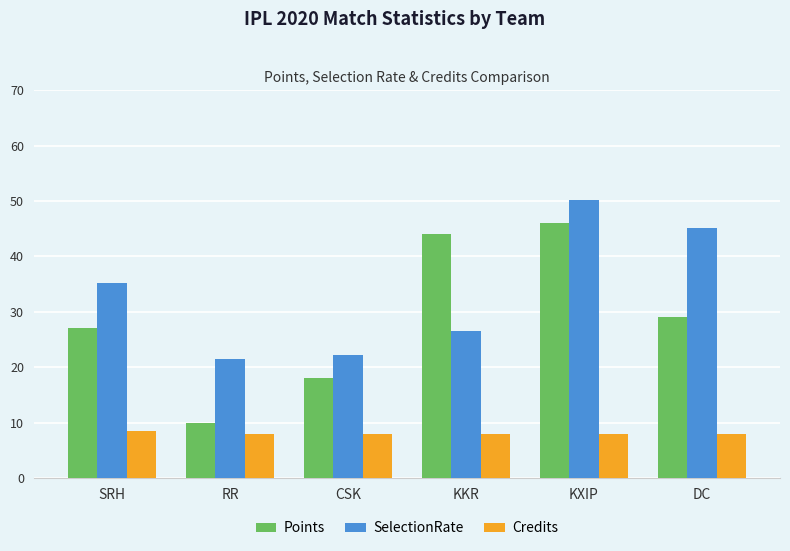

True or false: Credits has a value of 13.2 at CSK.

False